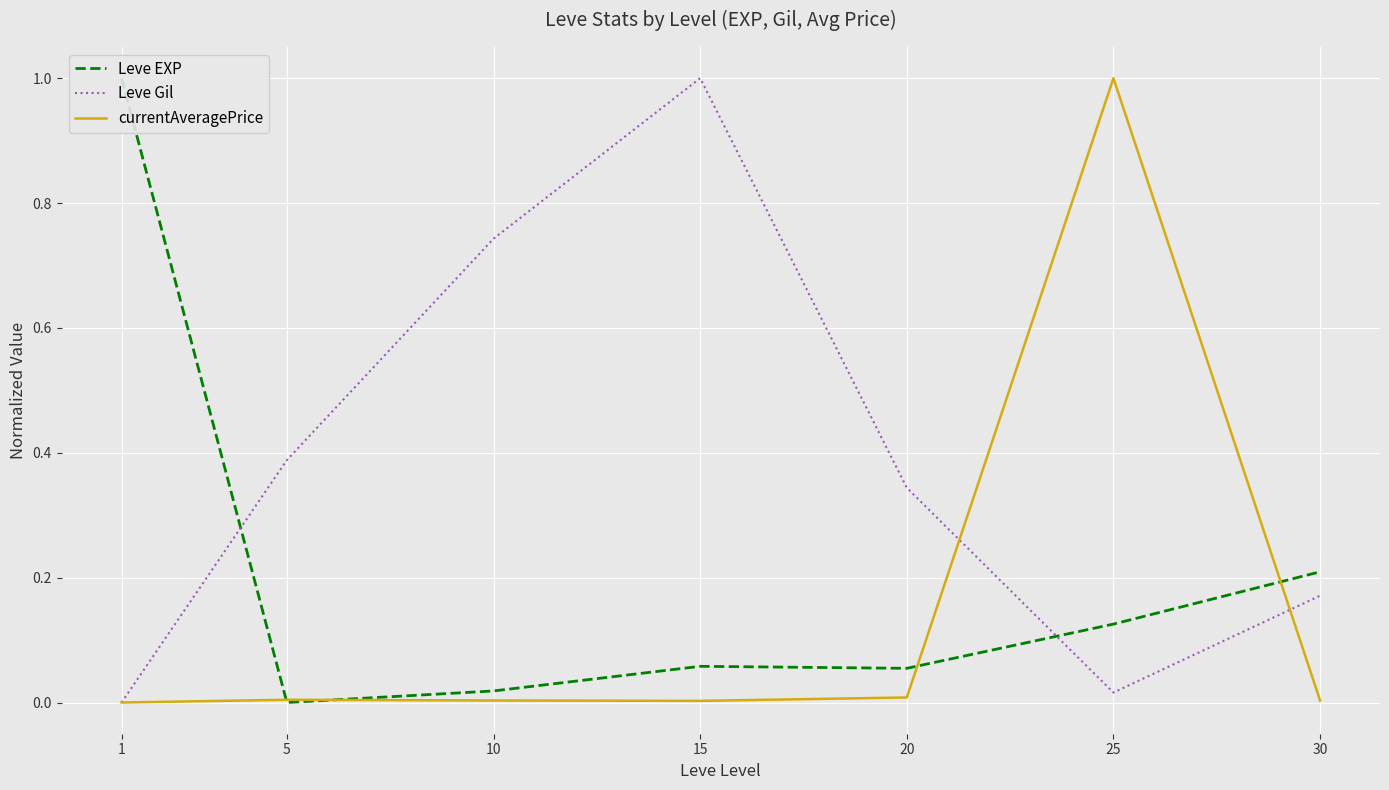

Which series has the widest spread of values?

Leve EXP